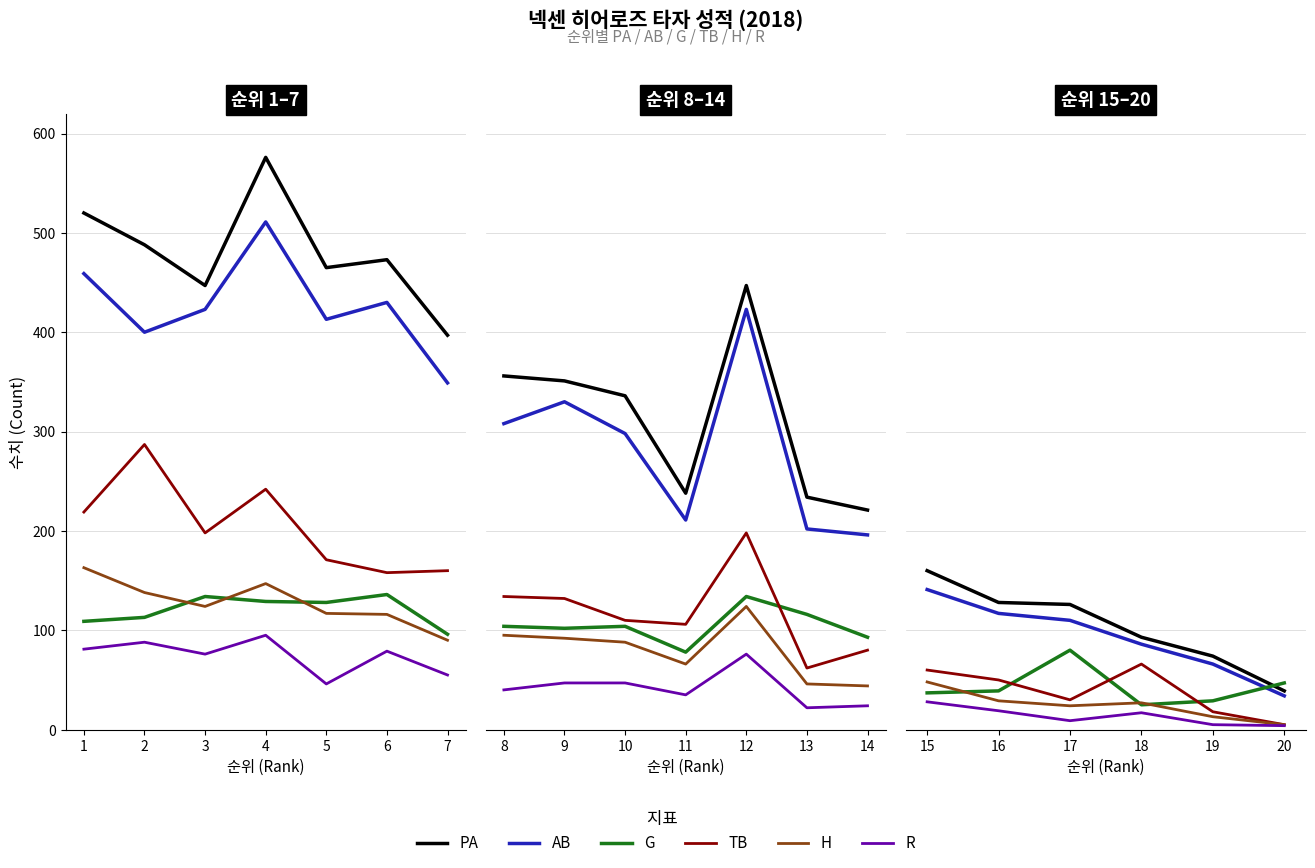

Which series has the widest spread of values?

PA